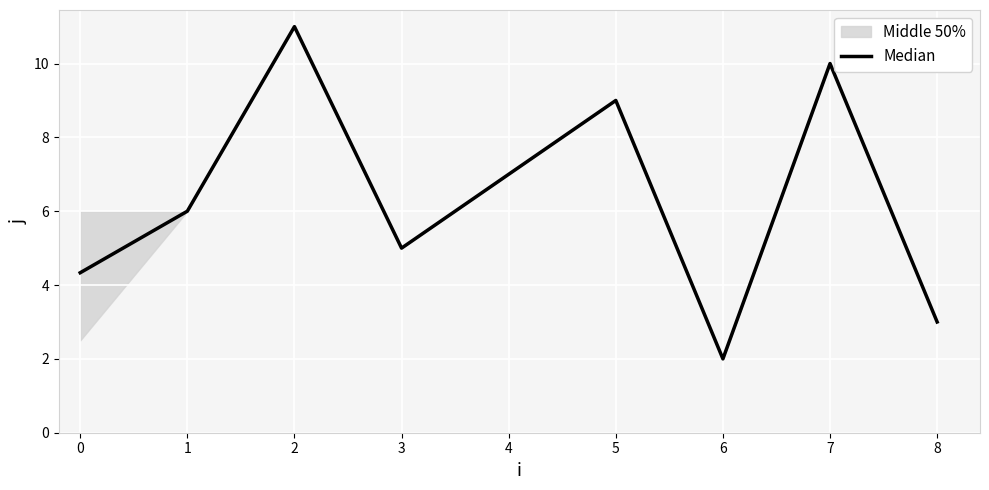

What is the value of the 9th point from the left?

3.0